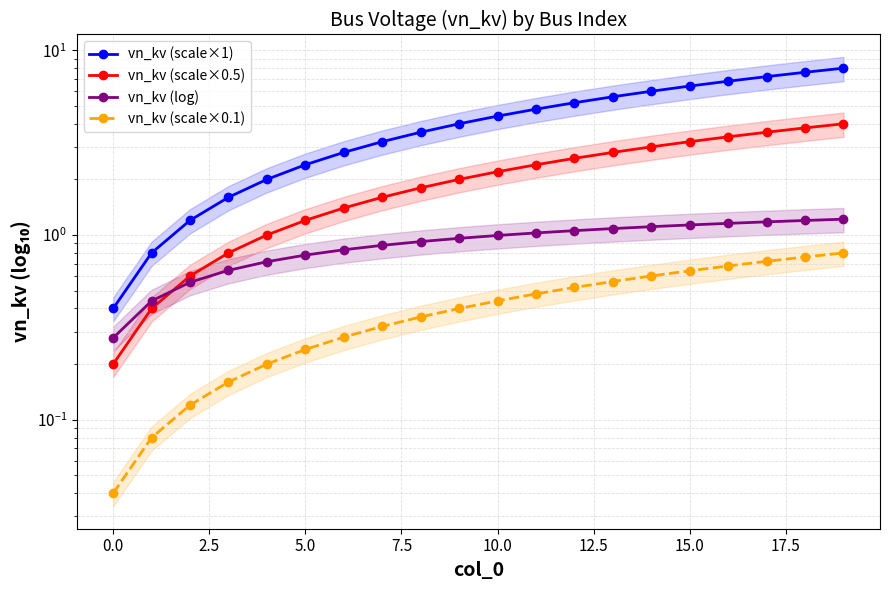

Count the number of data series in this chart.

4